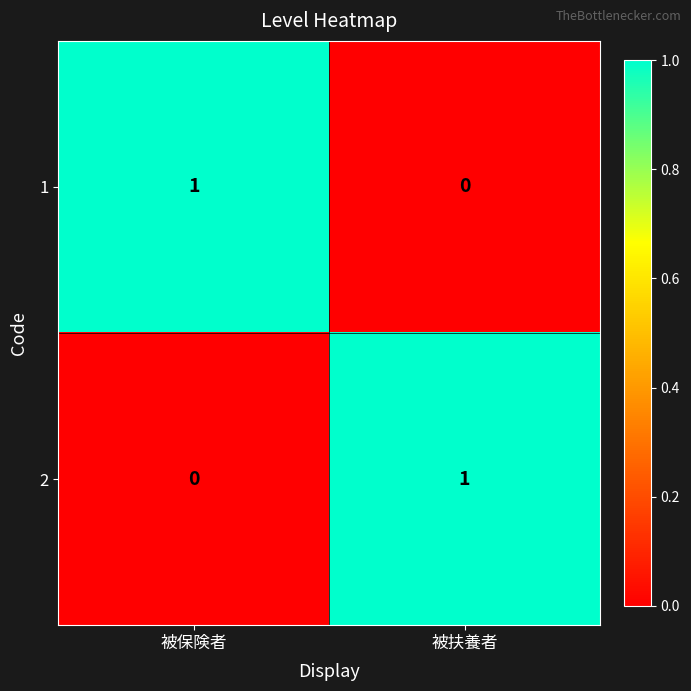

What is the spread (max minus min) of values at 被保険者?

1